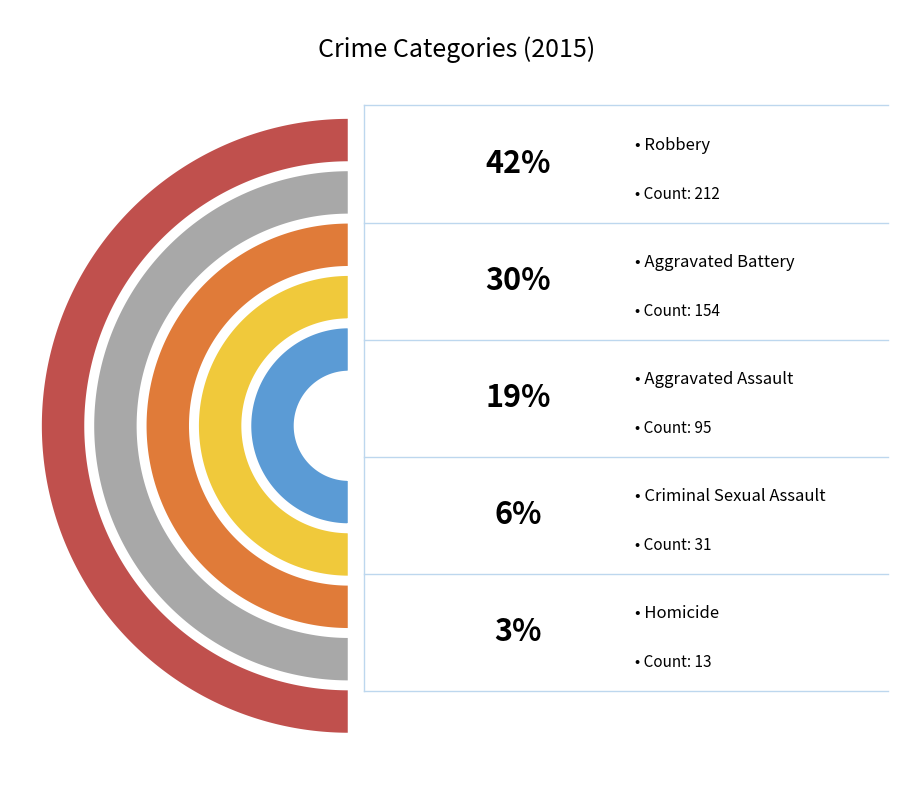

What is the ratio of the value at Homicide to the value at Aggravated Battery?

0.1